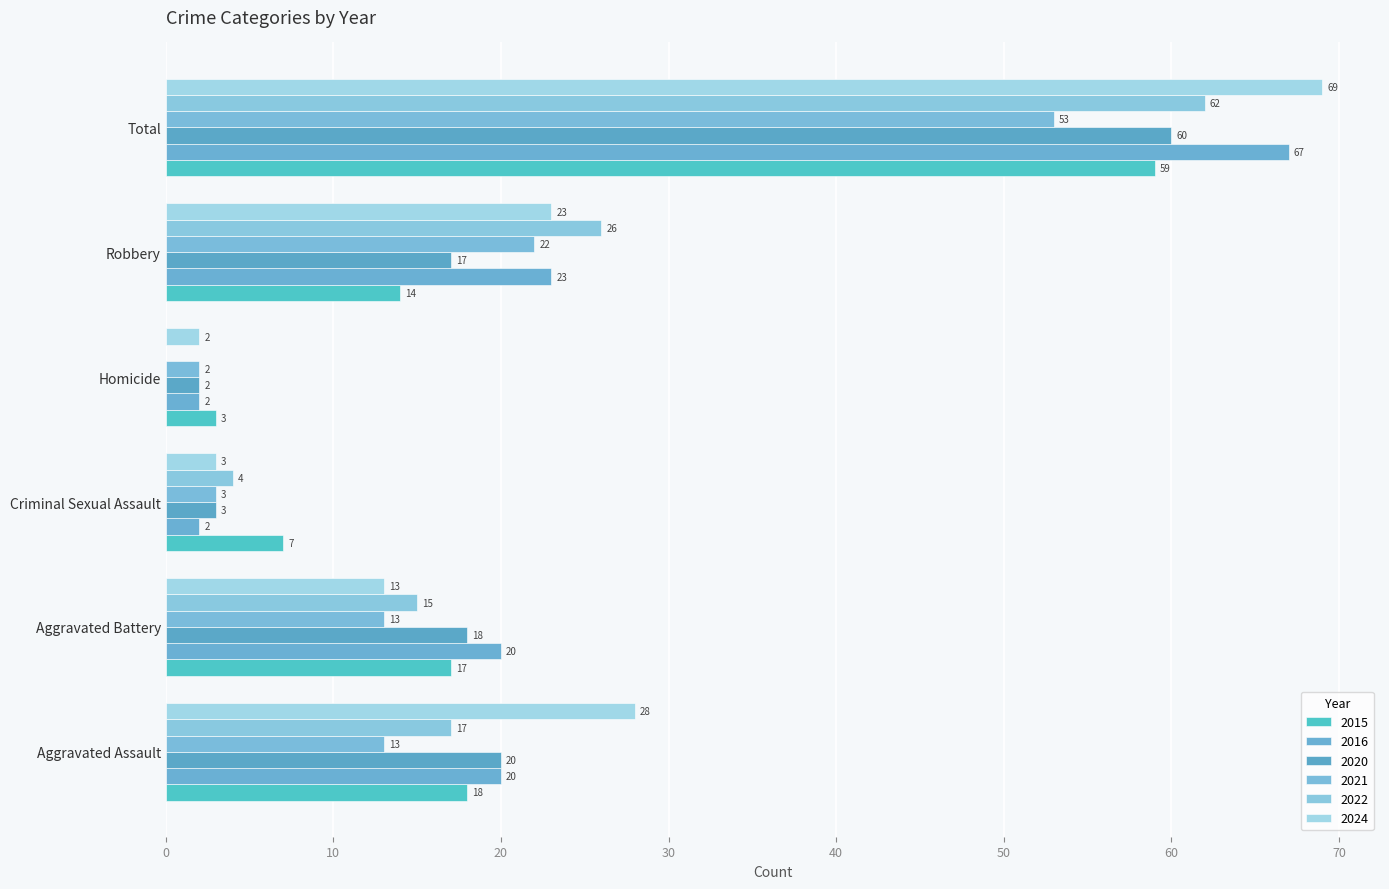

Read the 2022 value at Total, to the nearest 10.

60